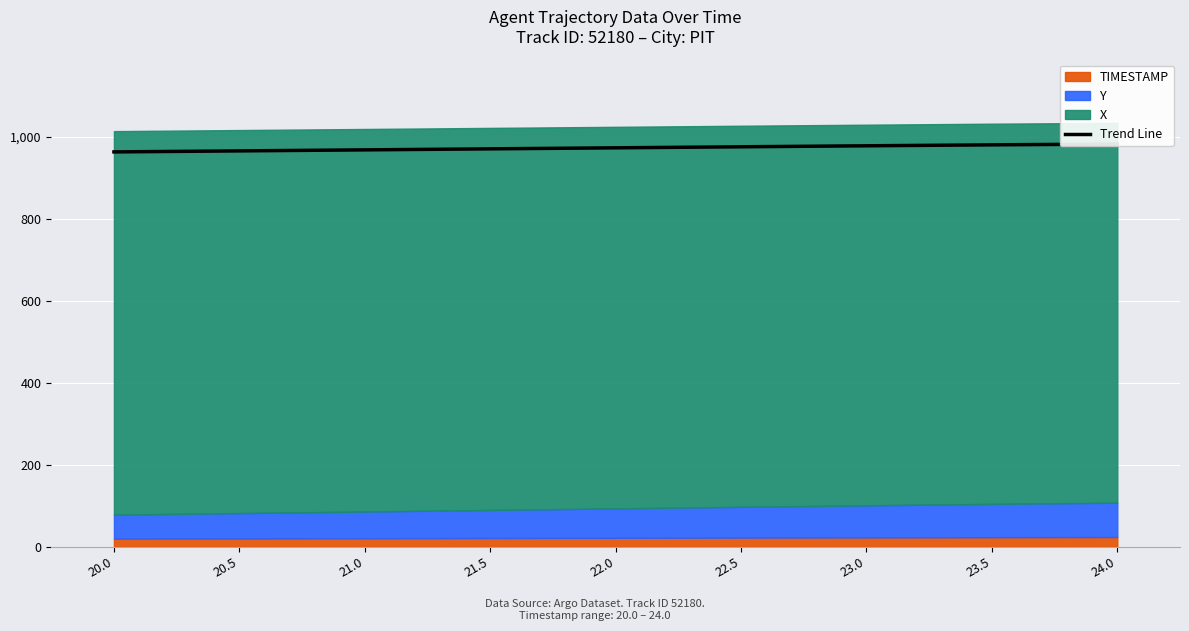

Reading right to left, extract all data points from this chart.

982.7	980.8	978.5	976.0	973.5	971.0	968.5	966.0	963.5